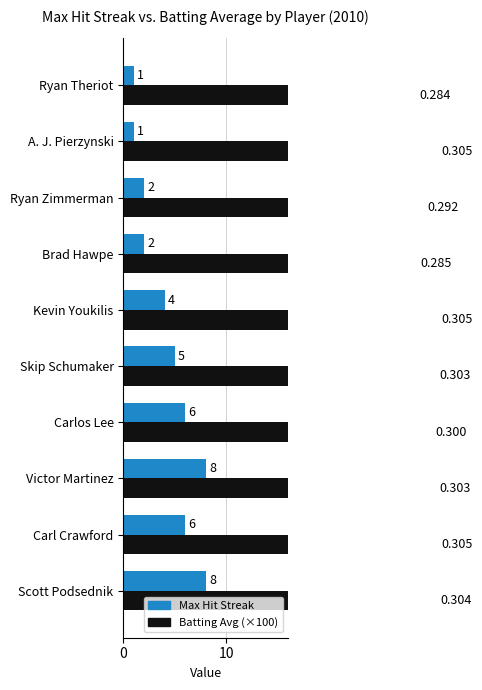

Does the chart contain stacked bars?

No